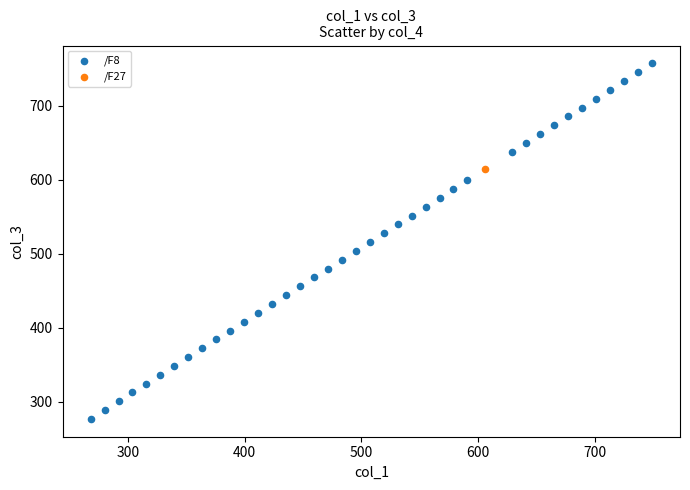

What are all the series names shown in the legend?

/F8, /F27